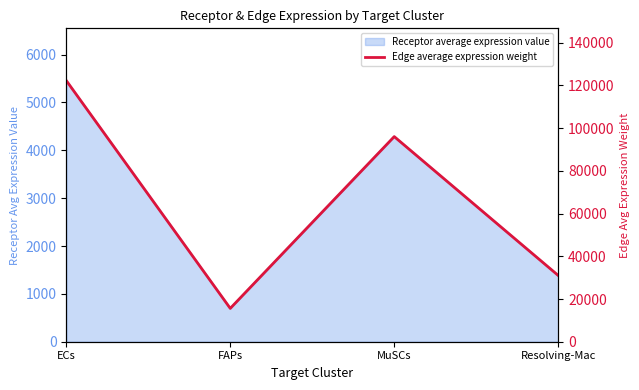

Reading right to left, transcribe all the data shown in this chart.

Resolving-Mac=31030.2	MuSCs=96050.9	FAPs=15613.2	ECs=122297.3